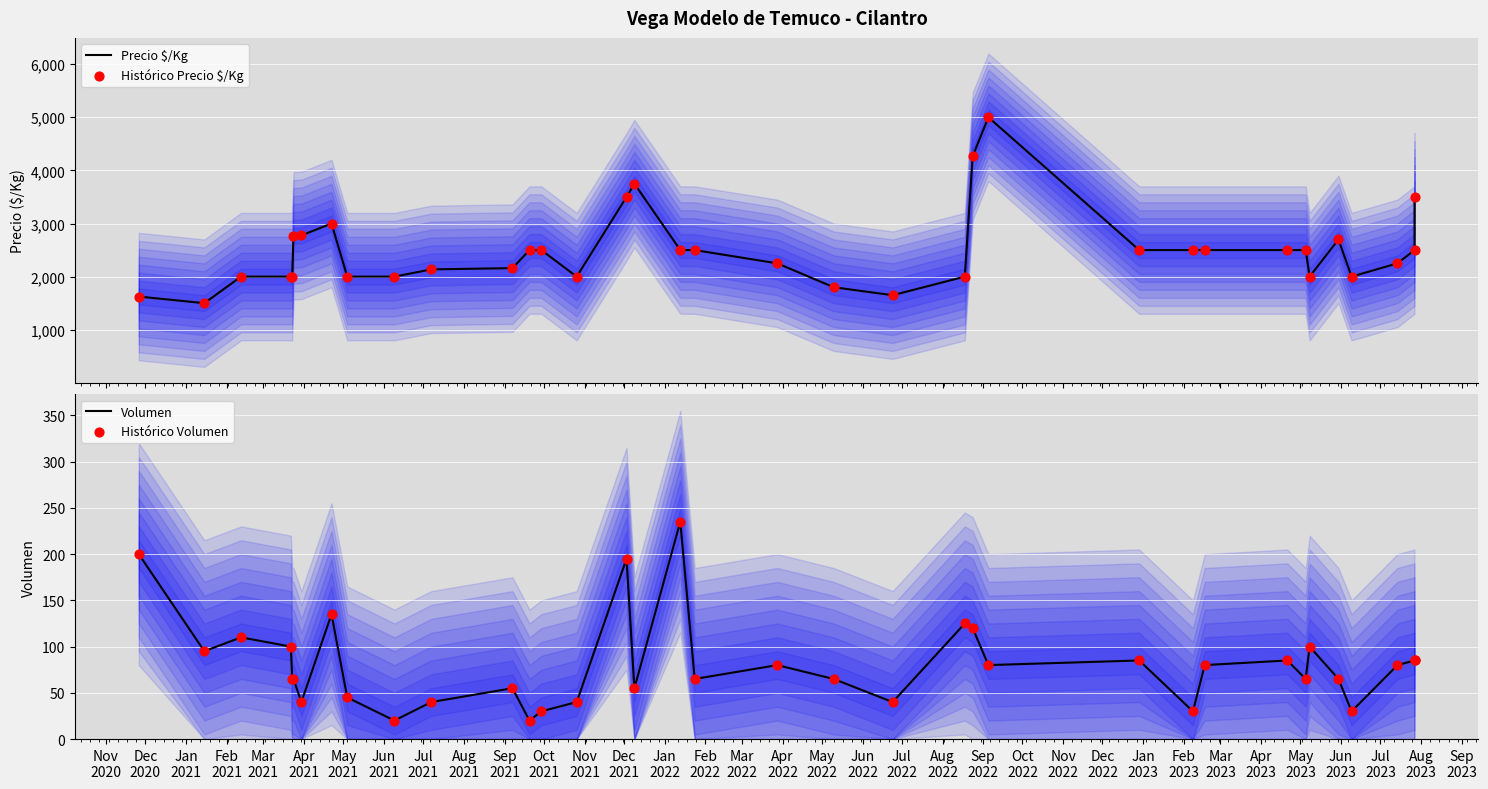

Which series reaches the minimum Y coordinate?

Volumen